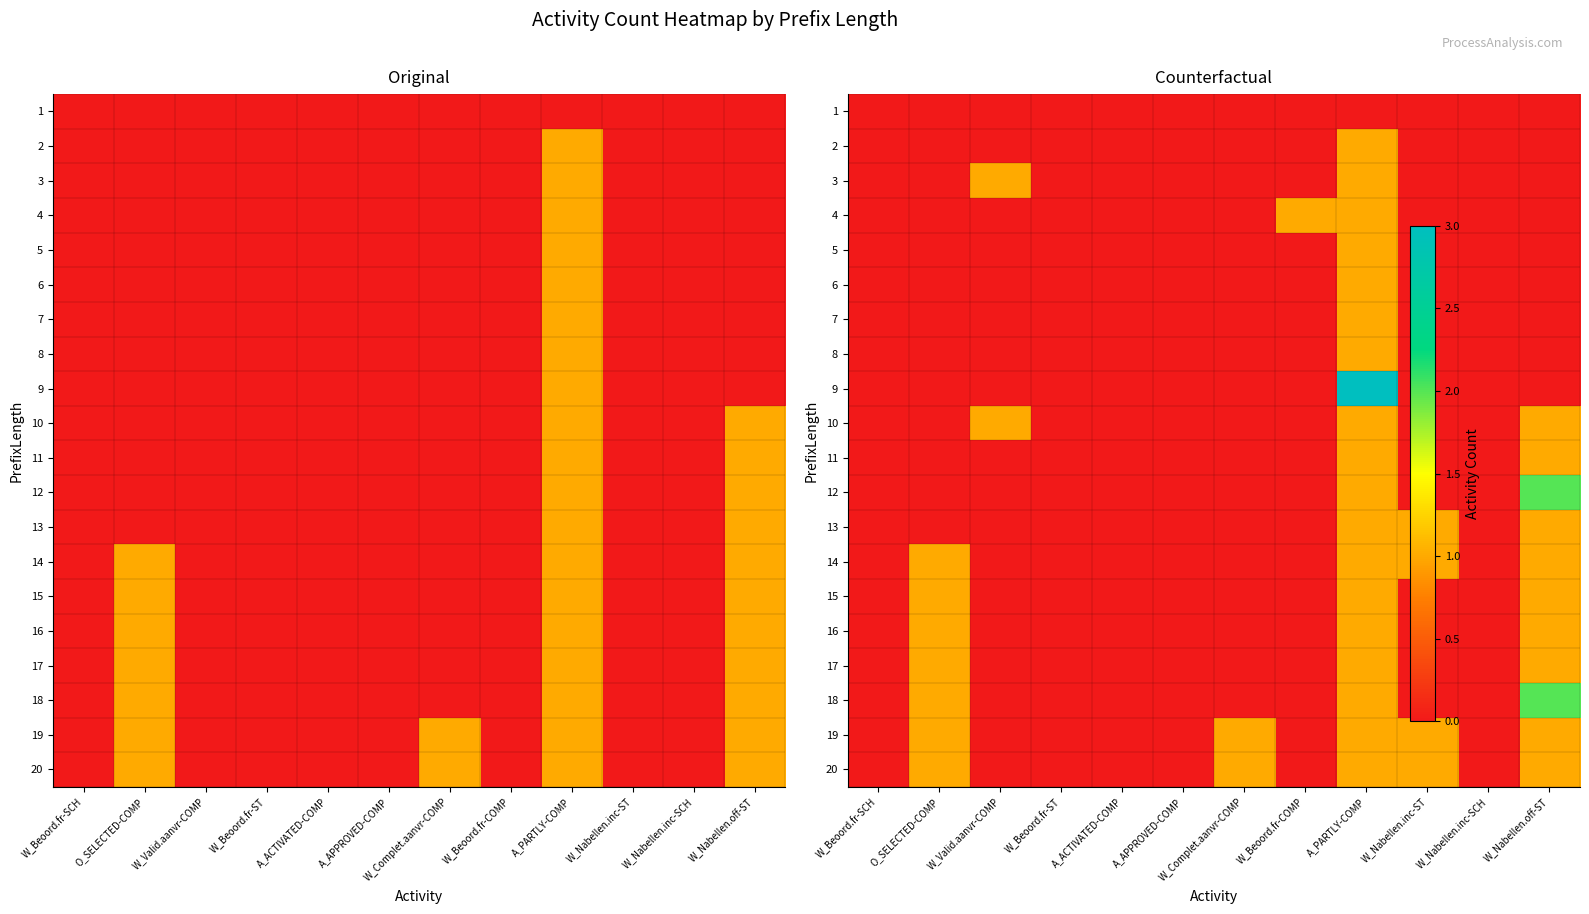

Where is 7 nearest to the value 0?

W_Beoord.fr-SCH